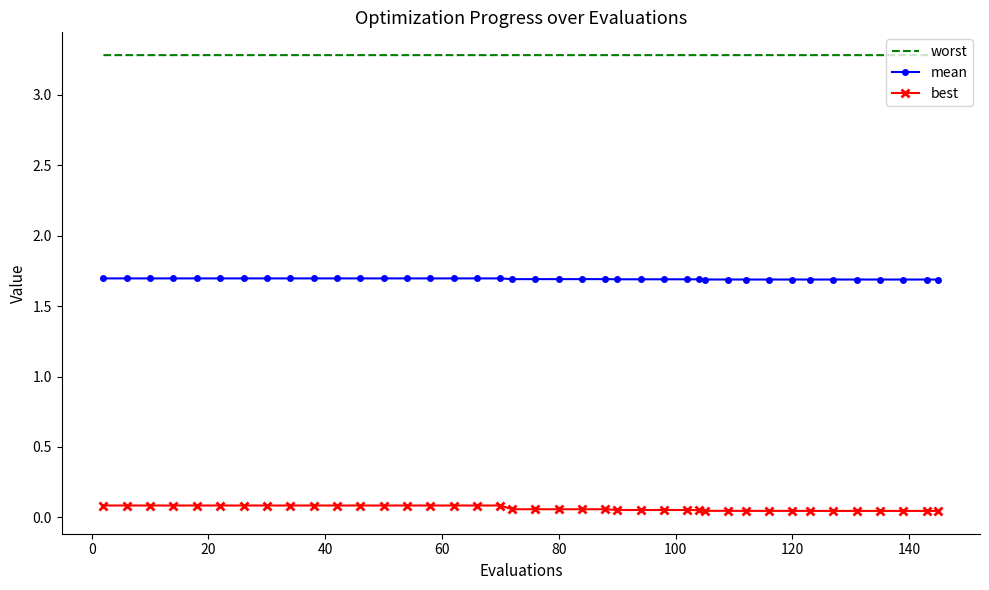

List the series in order of their peak value, lowest first.

best, mean, worst